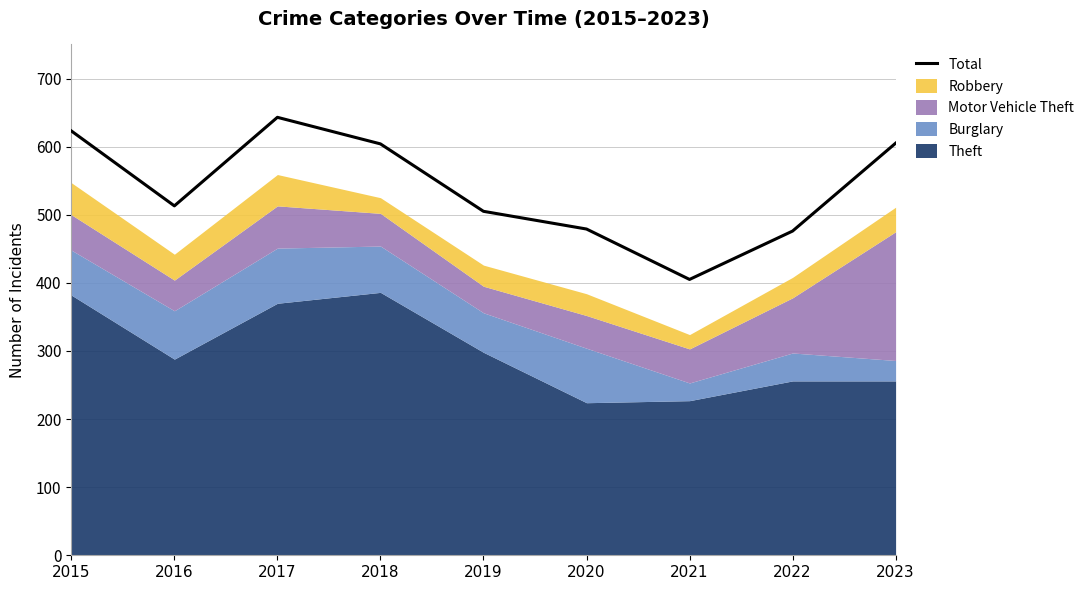

Where does the data first go above 513?

2015